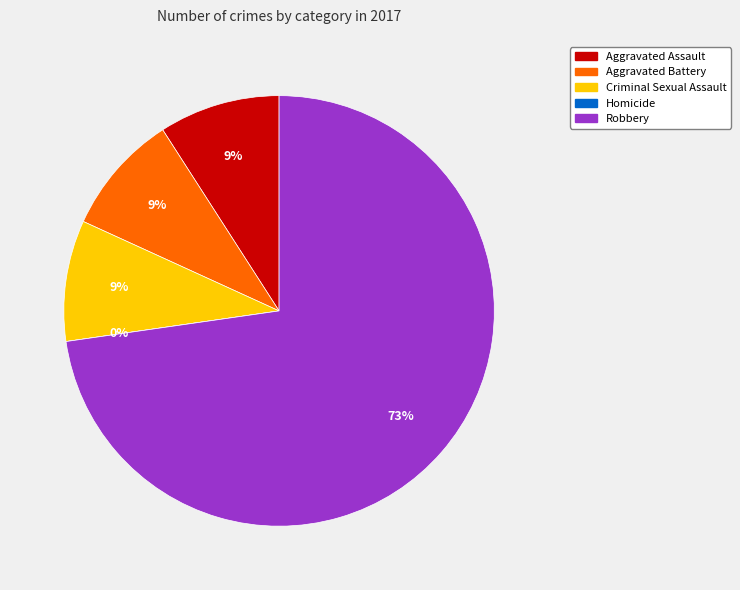

Is Homicide the majority of the pie?

No